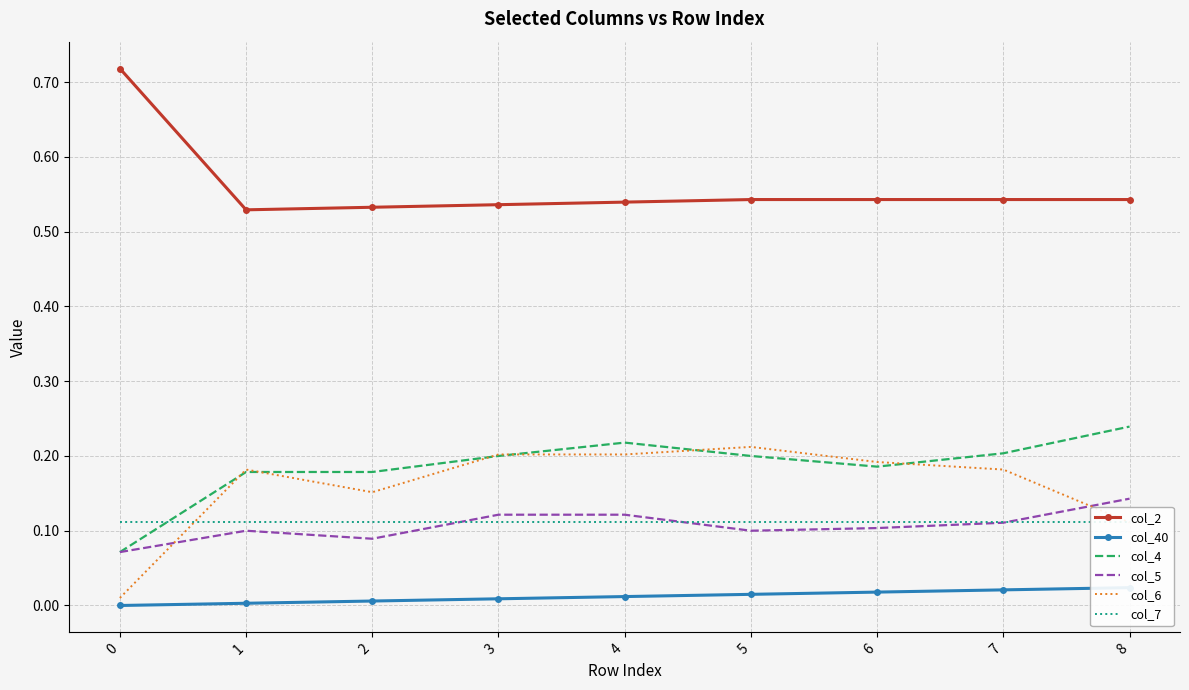

True or false: col_6 has a value of 0.1 at 8.

False